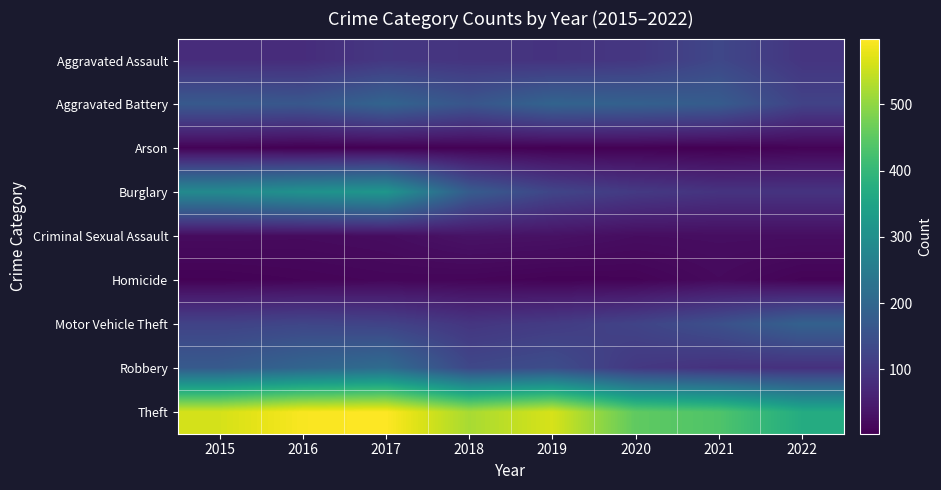

At 2017, list the series in order from largest to smallest.

Theft, Burglary, Robbery, Aggravated Battery, Motor Vehicle Theft, Aggravated Assault, Criminal Sexual Assault, Homicide, Arson